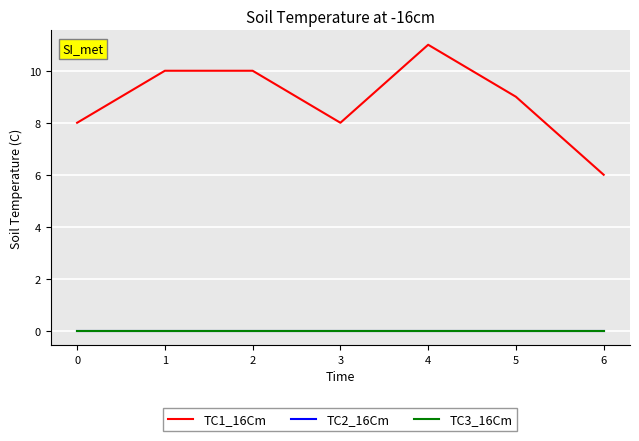

How many lines are shown in the chart?

3